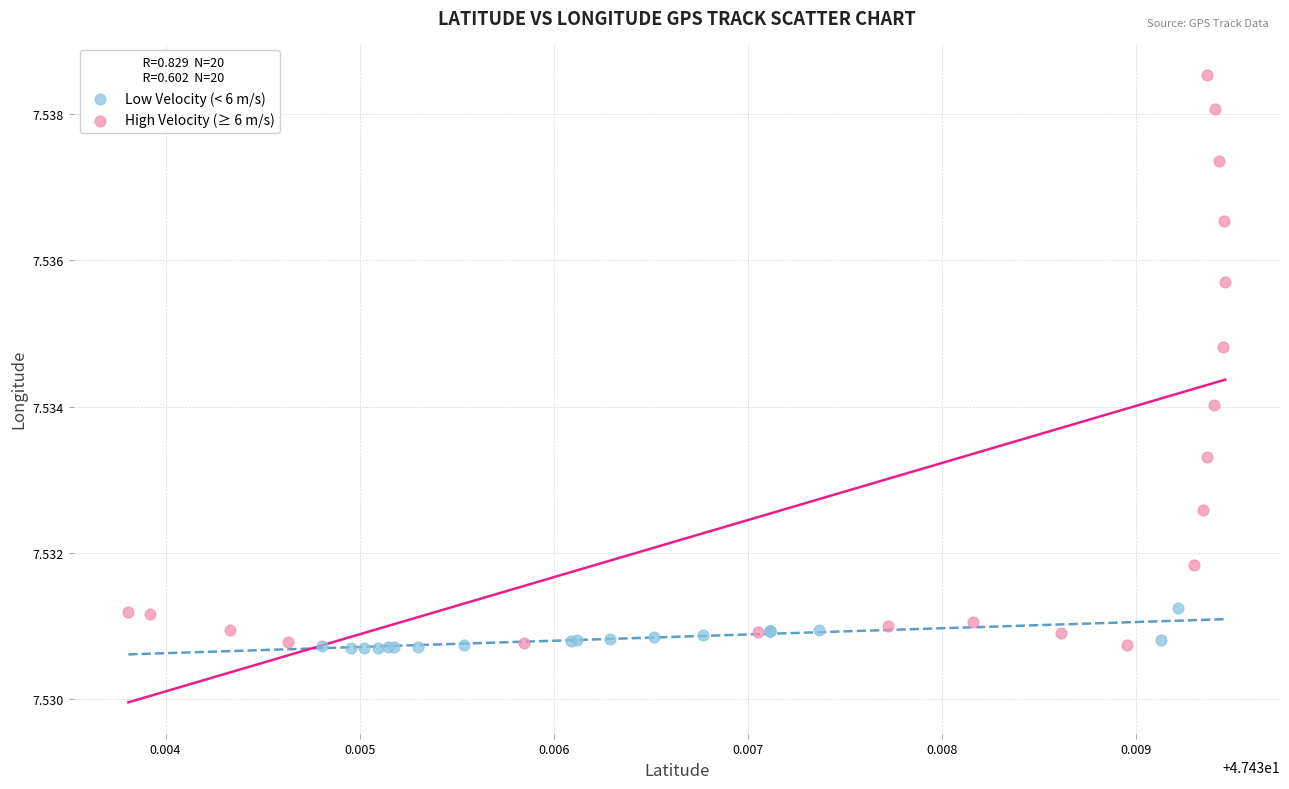

Which series has the largest Y range (max minus min)?

High Velocity (≥ 6 m/s)